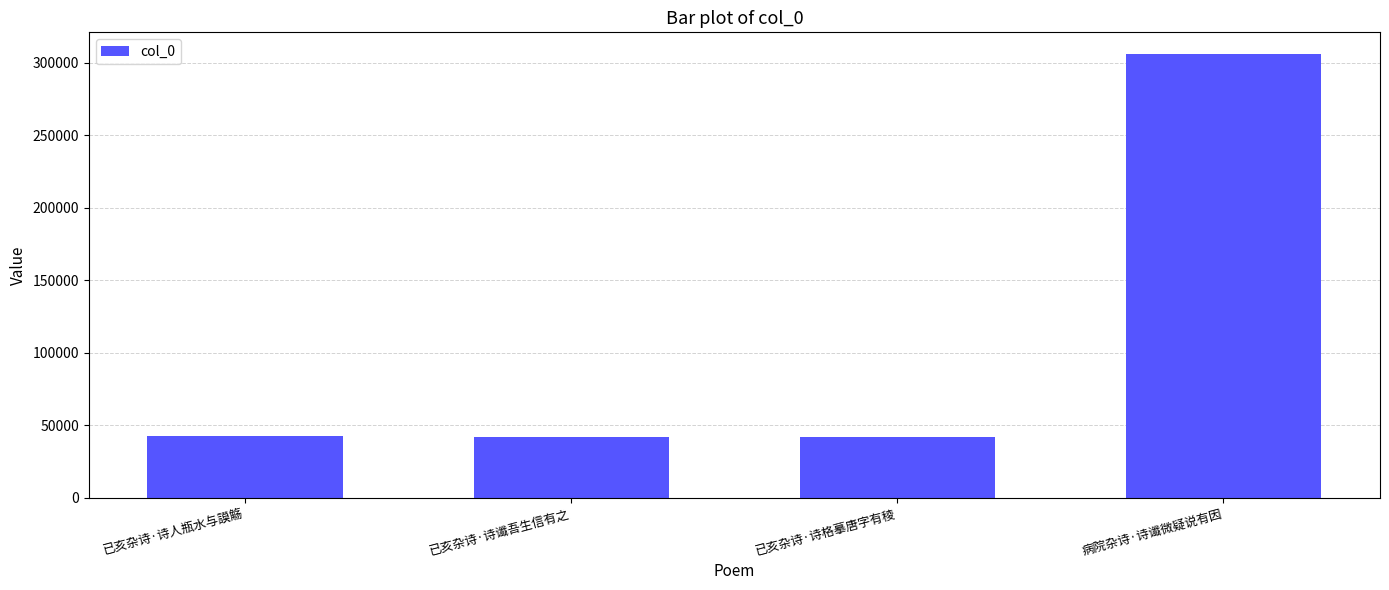

What is the ratio of the value at 已亥杂诗·诗谶吾生信有之 to the value at 已亥杂诗·诗人瓶水与謨觞?

1.0